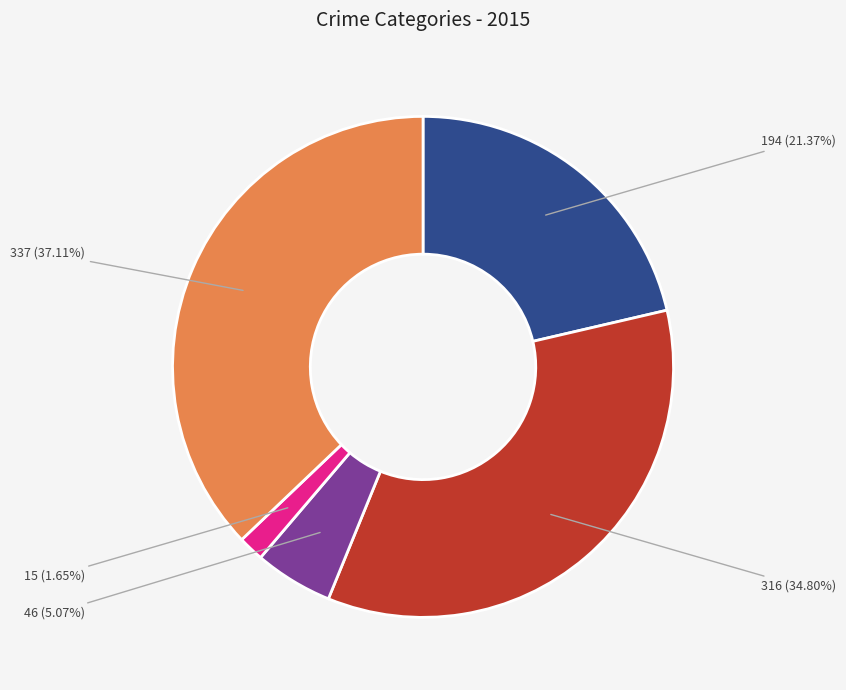

How many segments does this pie chart have?

5